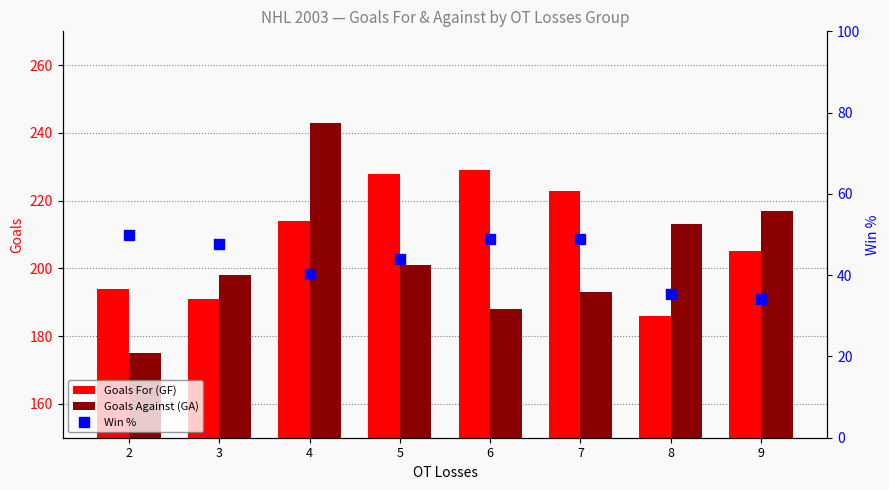

What is the approximate value of Win % at 2?

50.0